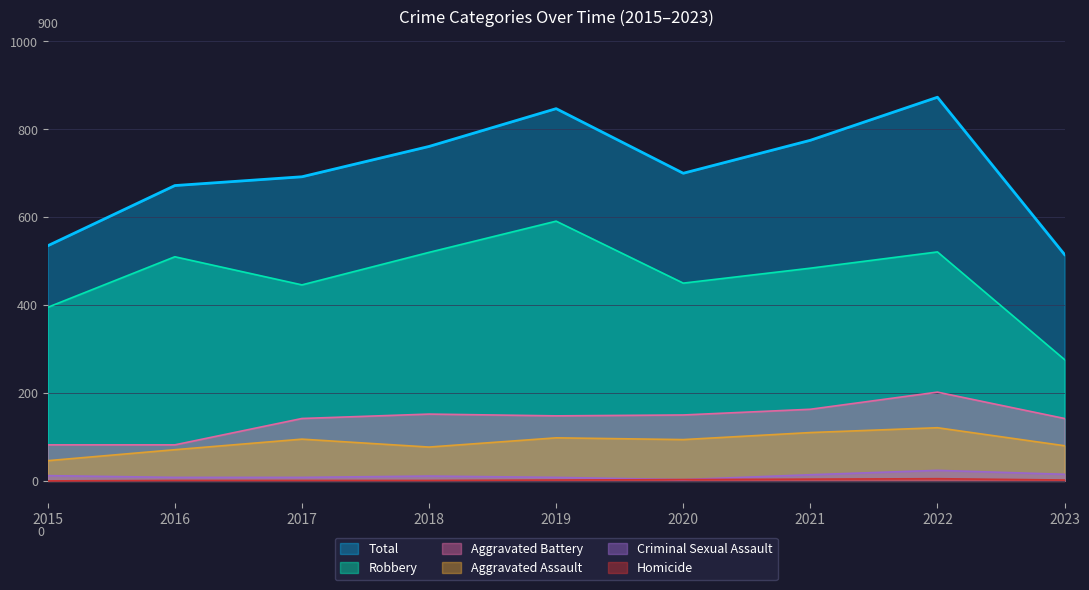

Is the value of Aggravated Battery at 2017 greater than the value of Homicide at 2017?

Yes